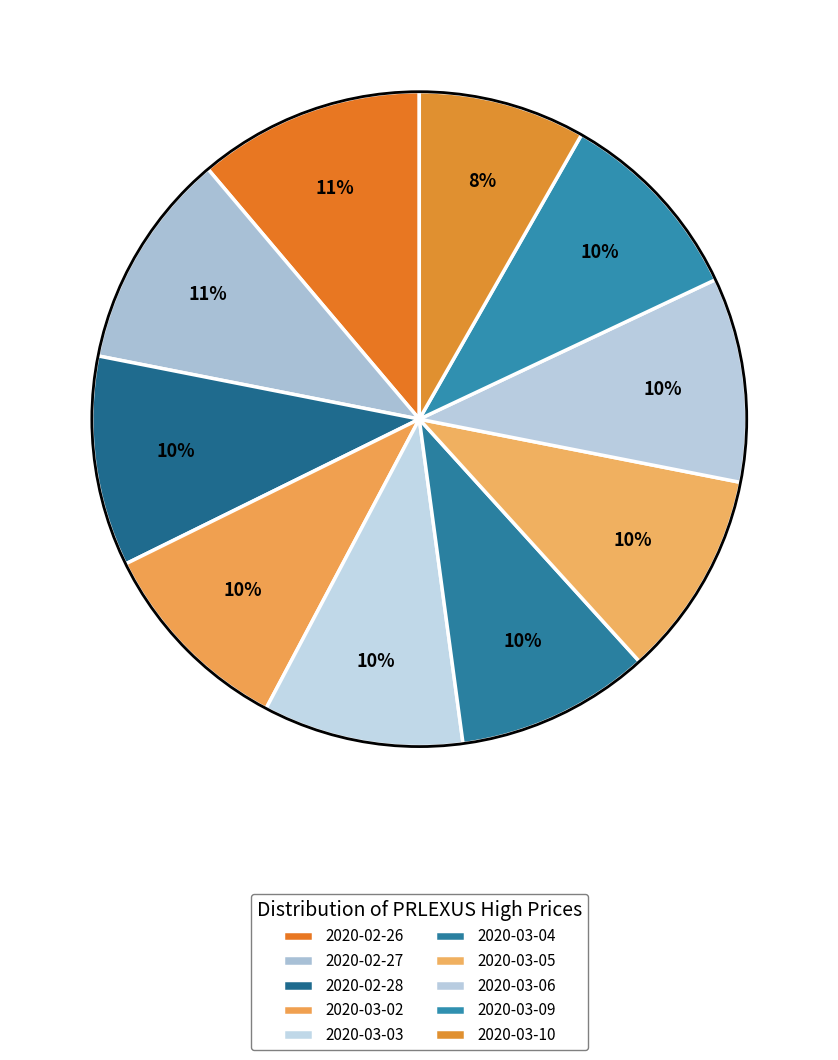

How many slices are in this pie chart?

10